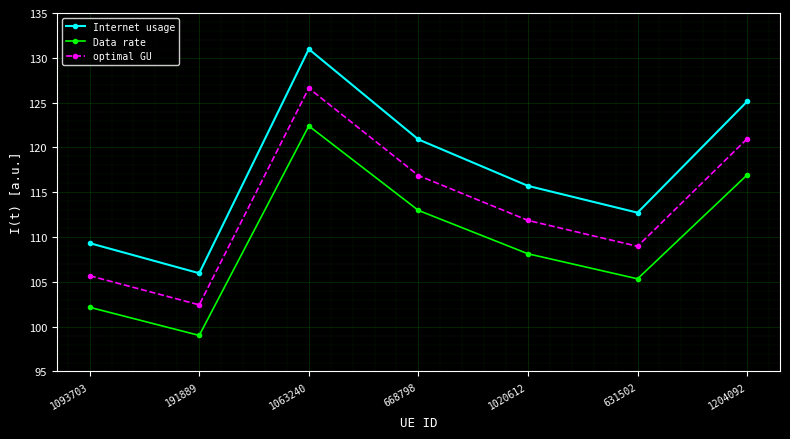

Which series has the widest spread of values?

Internet usage